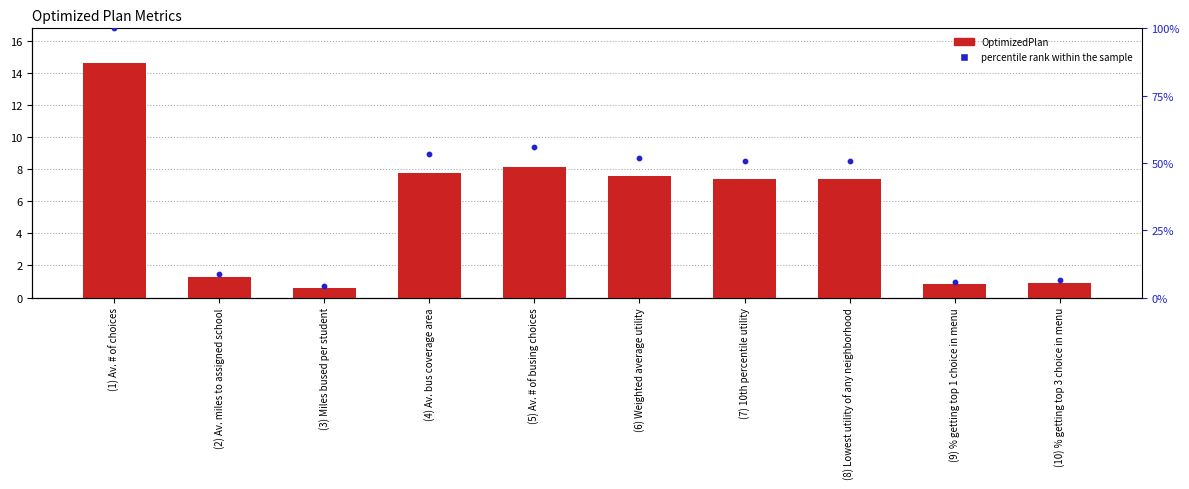

Which series has the widest spread of Y values?

percentile rank within the sample